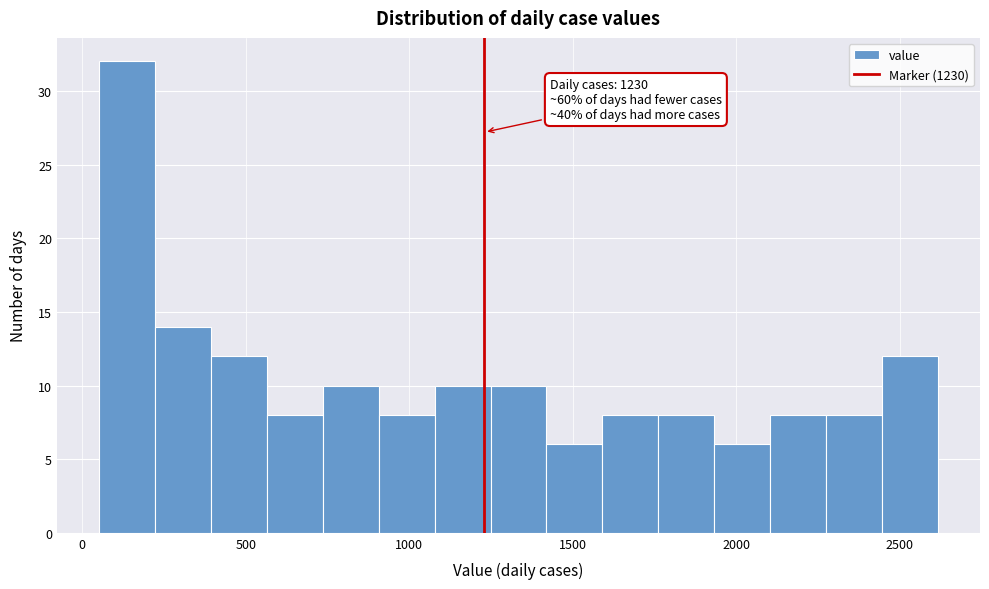

Read against the x-axis, roughly where is the centre of the tallest bar?

150